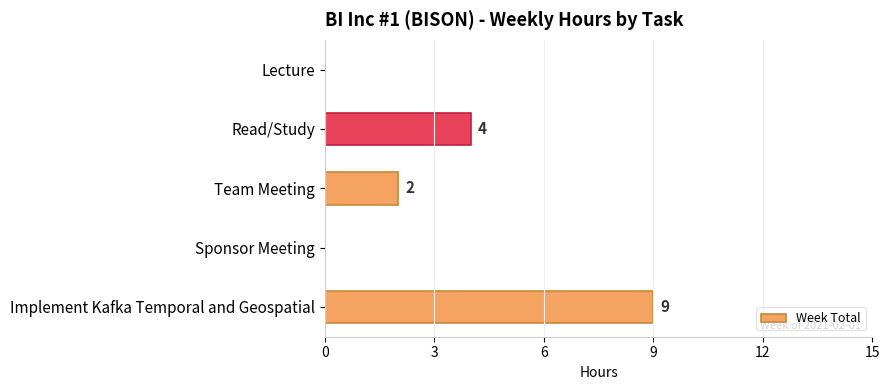

Reading top to bottom, transcribe all the data shown in this chart.

Lecture=0	Read/Study=4	Team Meeting=2	Sponsor Meeting=0	Implement Kafka Temporal and Geospatial=9